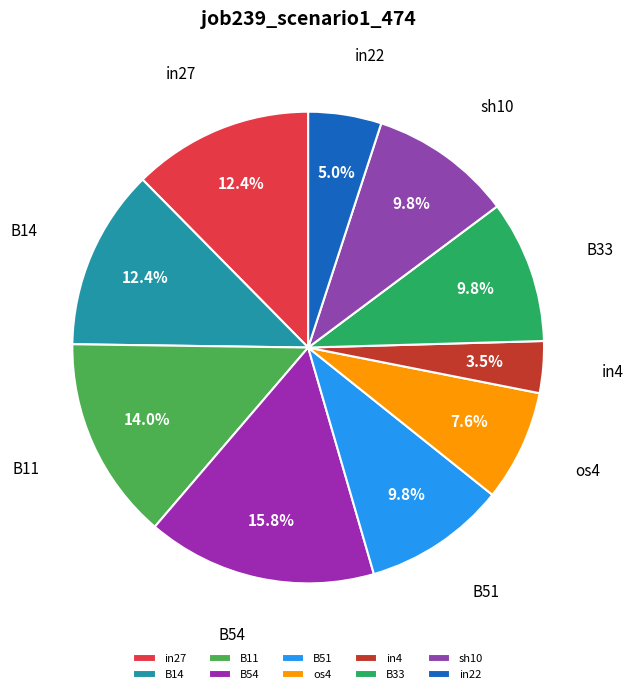

What percentage do B51 and os4 together represent?

17.4%